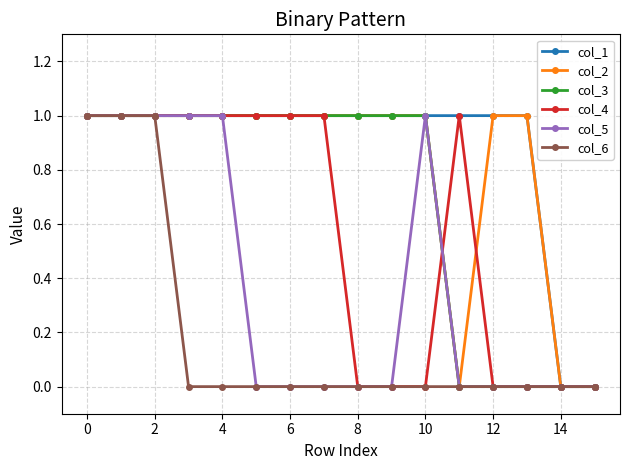

Reading left to right, transcribe all the data shown in this chart.

col_1: 1	1	1	1	1	1	1	1	1	1	1	1	1	1	0	0
col_2: 1	1	1	1	1	1	1	1	1	1	1	0	1	1	0	0
col_3: 1	1	1	1	1	1	1	1	1	1	1	0	0	0	0	0
col_4: 1	1	1	1	1	1	1	1	0	0	0	1	0	0	0	0
col_5: 1	1	1	1	1	0	0	0	0	0	1	0	0	0	0	0
col_6: 1	1	1	0	0	0	0	0	0	0	0	0	0	0	0	0